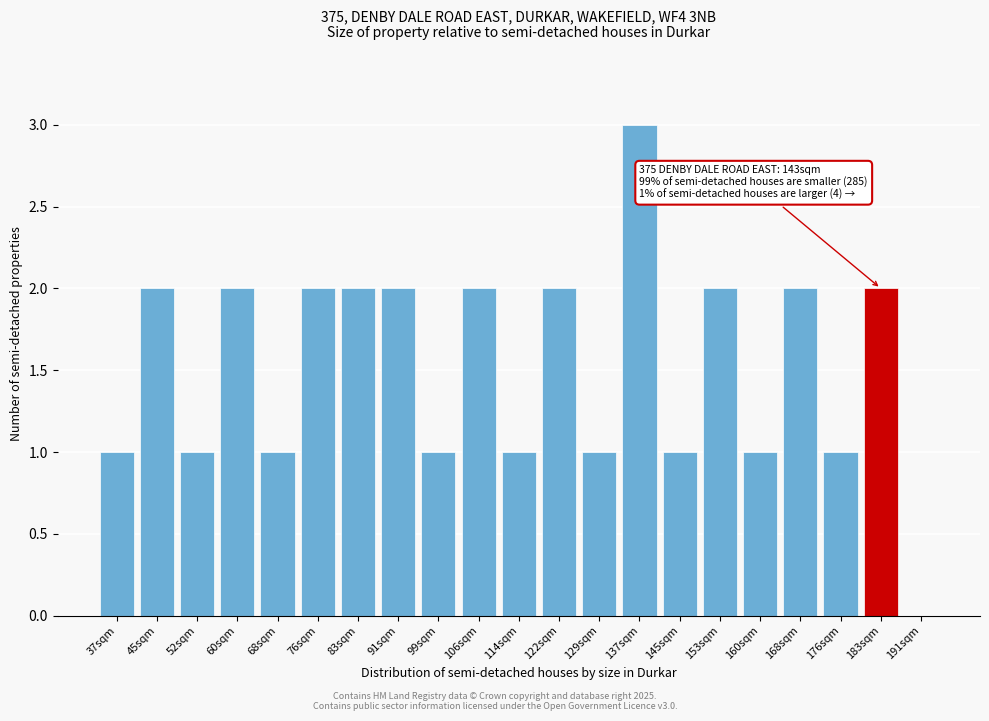

Reading left to right, transcribe all the data shown in this chart.

37sqm=1	45sqm=2	52sqm=1	60sqm=2	68sqm=1	76sqm=2	83sqm=2	91sqm=2	99sqm=1	106sqm=2	114sqm=1	122sqm=2	129sqm=1	137sqm=3	145sqm=1	153sqm=2	160sqm=1	168sqm=2	176sqm=1	183sqm=2	191sqm=0